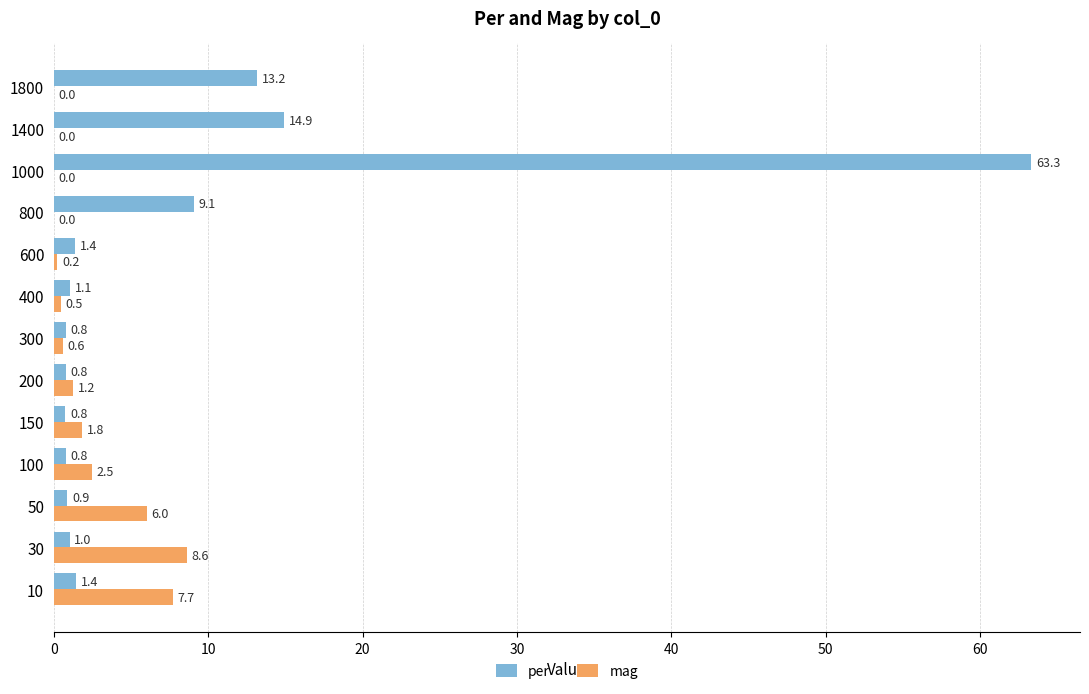

What is the maximum value for mag?

8.6